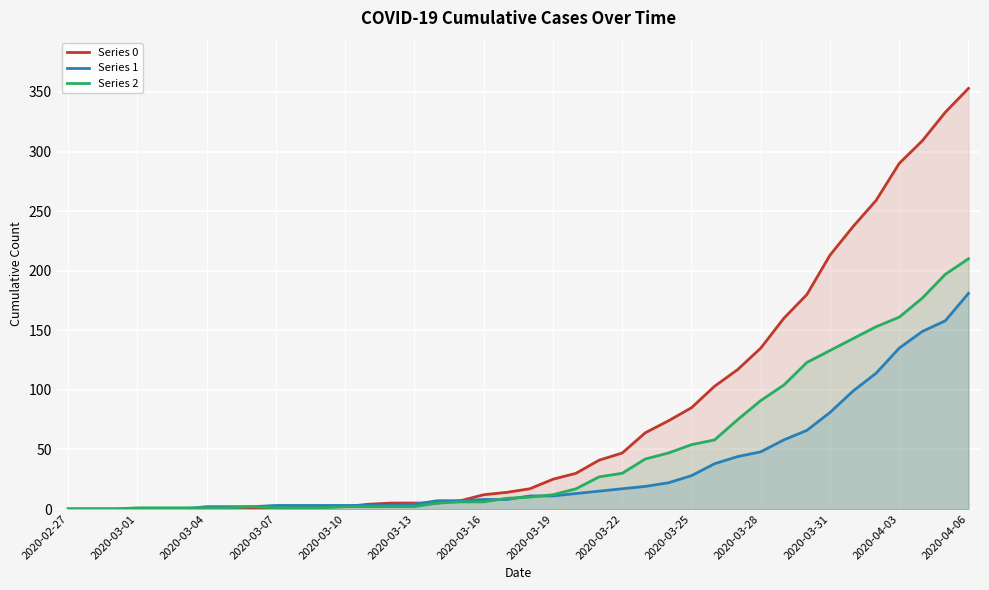

What is the total value across all series at 26?

143